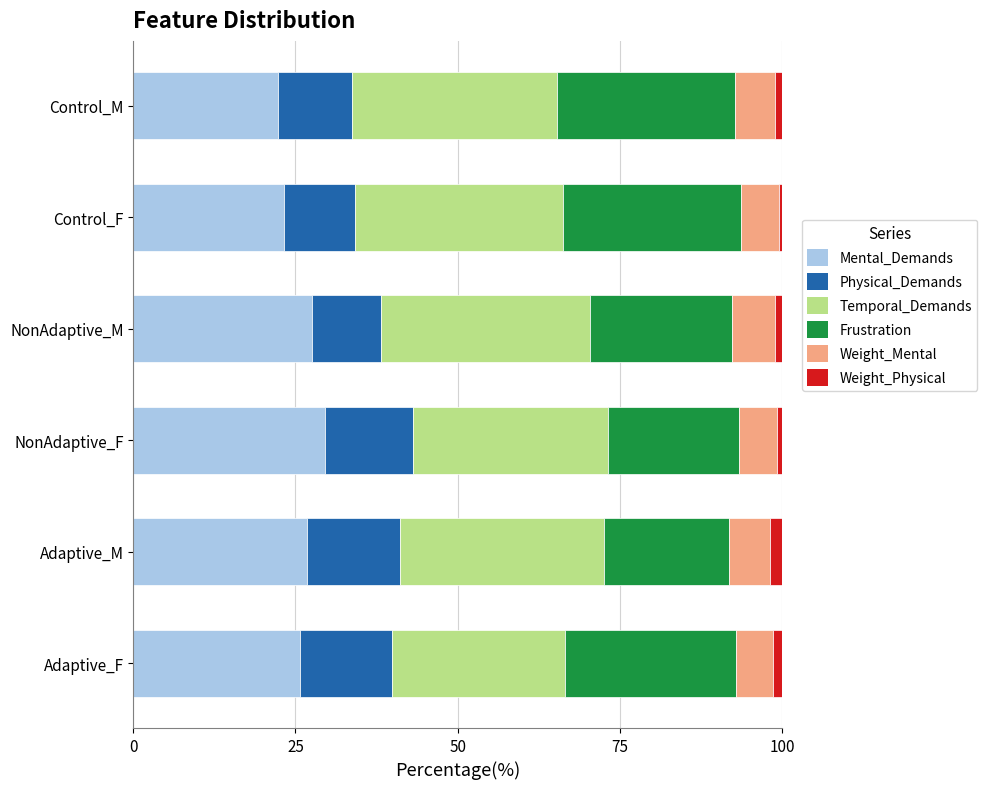

What is the sum of all Mental_Demands values?

155.1